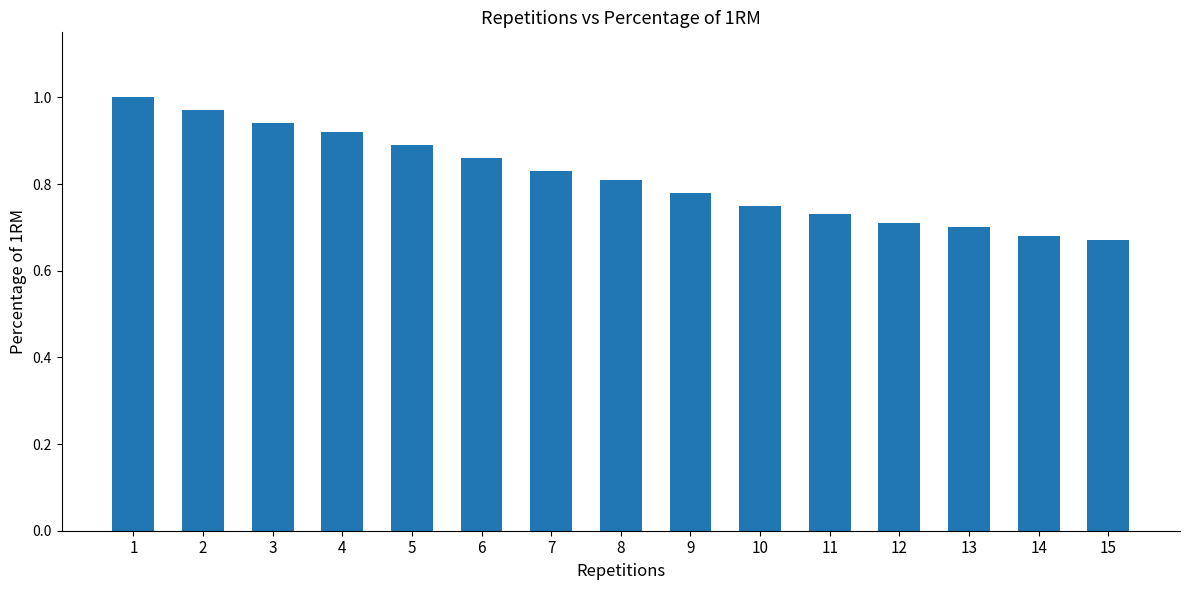

What is the change in value from 6 to 14?

-0.2